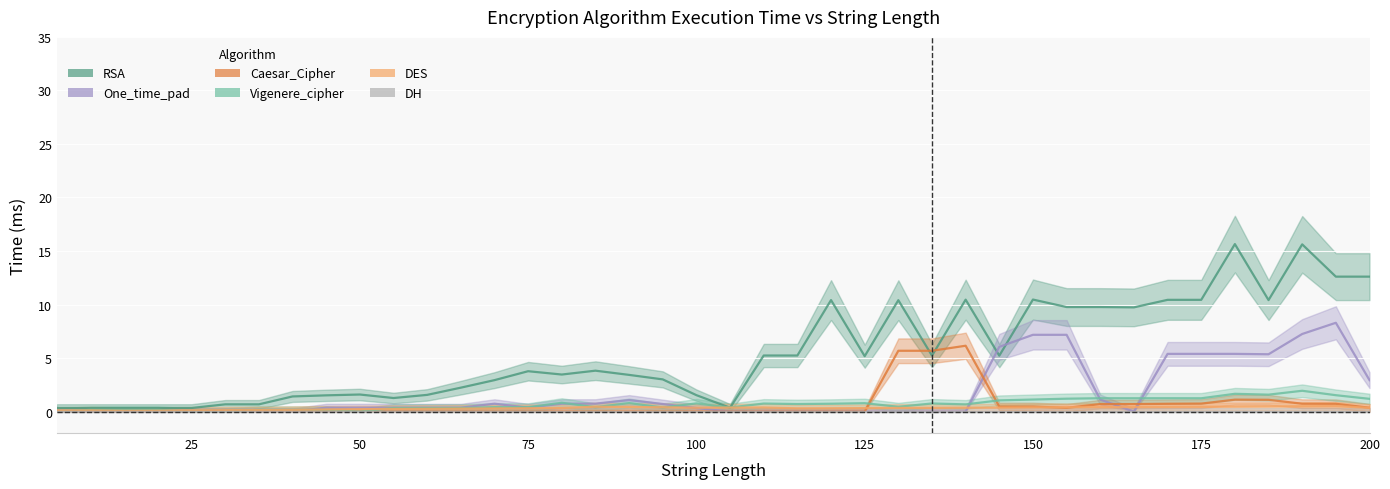

Does the chart display data point markers on the line(s)?

No